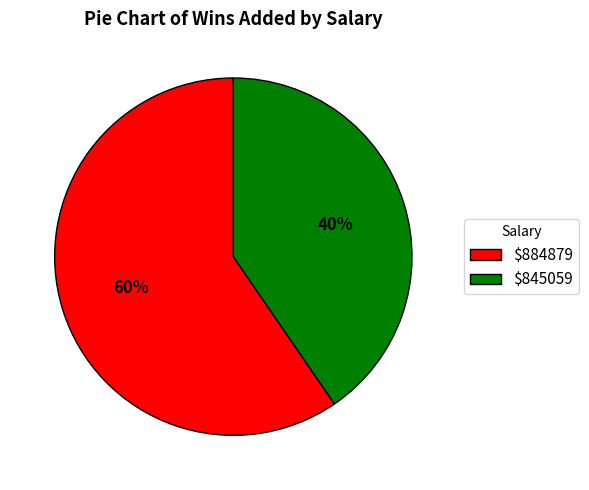

To the nearest percent, what percentage of the pie is $884879?

60%